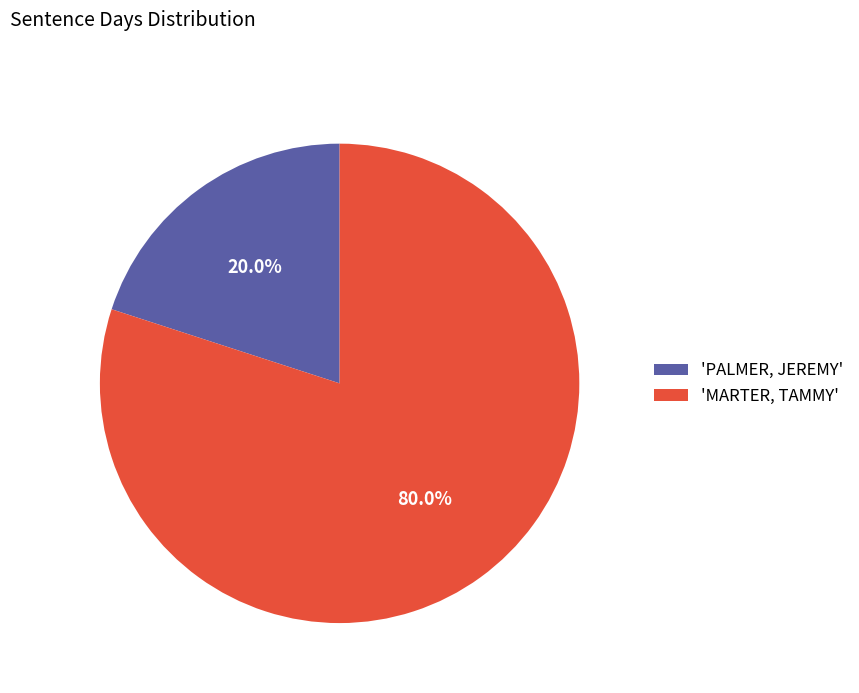

How many segments does this pie chart have?

2